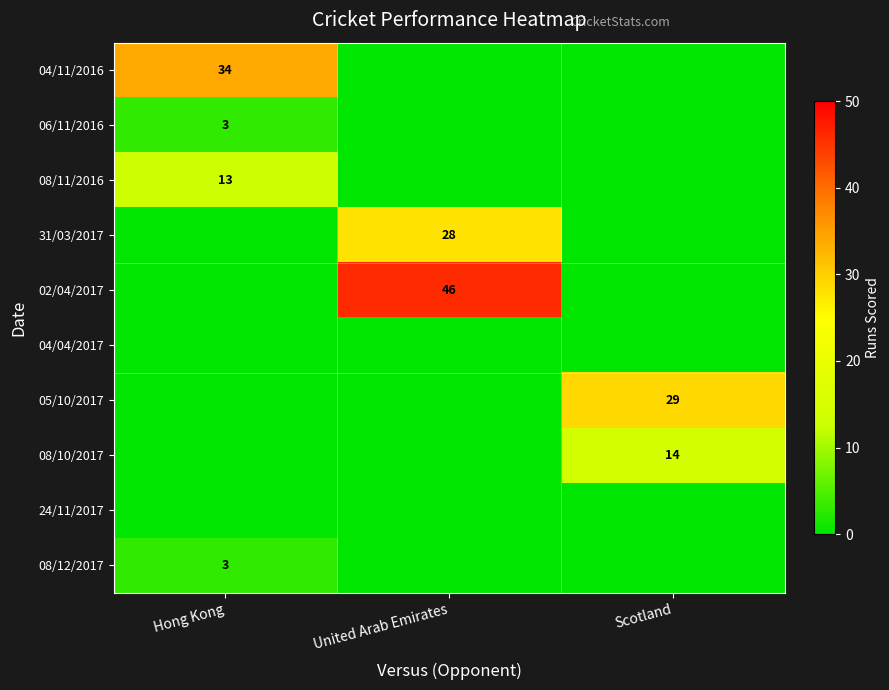

The 08/11/2016 series shows 8 at Hong Kong. True or false?

False